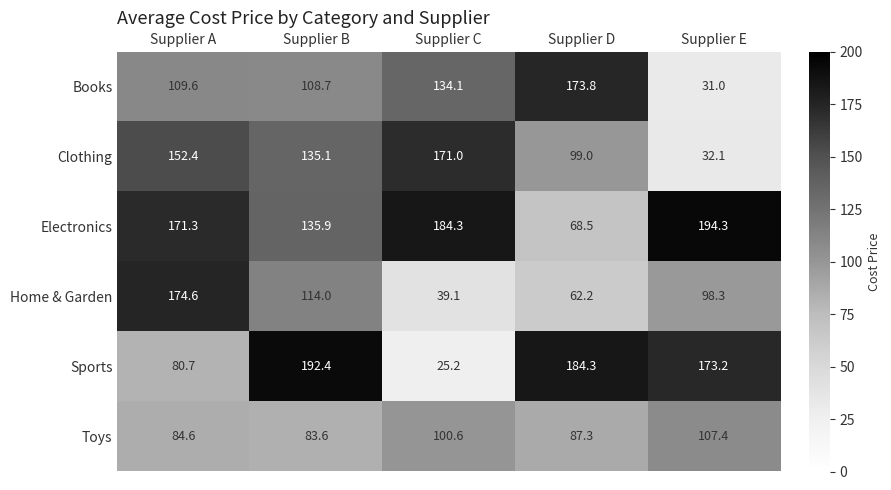

Reading right to left, extract all data points from this chart.

Books: Supplier E=31.0	Supplier D=173.8	Supplier C=134.1	Supplier B=108.7	Supplier A=109.6
Clothing: Supplier E=32.1	Supplier D=99.0	Supplier C=171.0	Supplier B=135.1	Supplier A=152.4
Electronics: Supplier E=194.3	Supplier D=68.5	Supplier C=184.3	Supplier B=135.9	Supplier A=171.3
Home & Garden: Supplier E=98.3	Supplier D=62.2	Supplier C=39.1	Supplier B=114.0	Supplier A=174.6
Sports: Supplier E=173.2	Supplier D=184.3	Supplier C=25.2	Supplier B=192.4	Supplier A=80.7
Toys: Supplier E=107.4	Supplier D=87.3	Supplier C=100.6	Supplier B=83.6	Supplier A=84.6